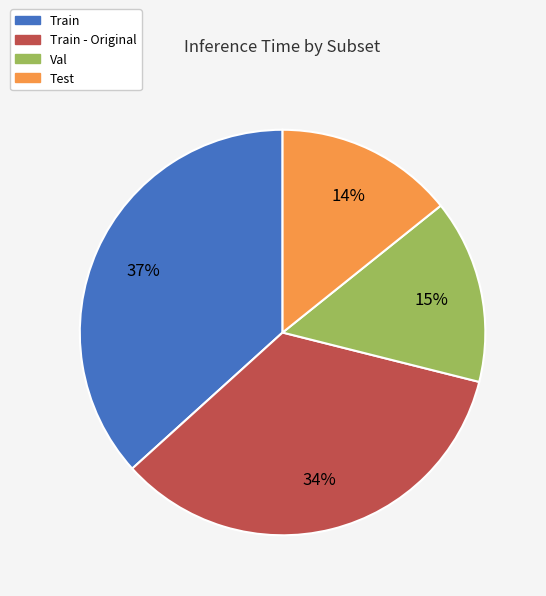

To the nearest percent, what percentage of the pie is Test?

14%